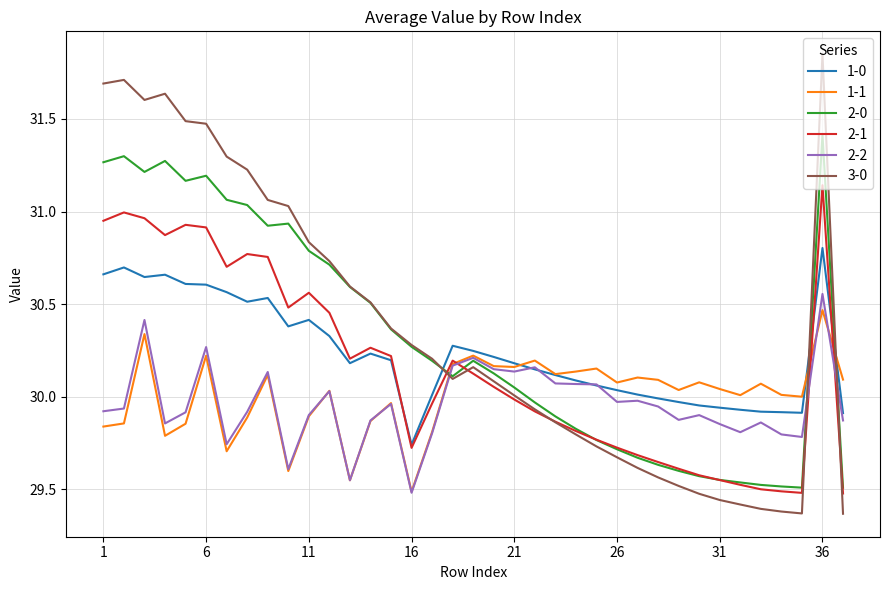

True or false: 1-1 and 3-0 cross at least once.

True